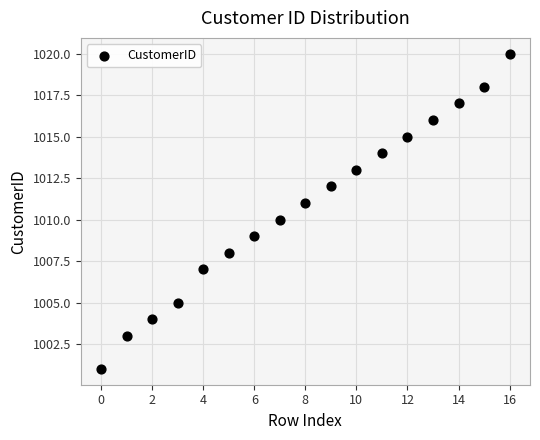

What is the range of Y values (max minus min)?

19